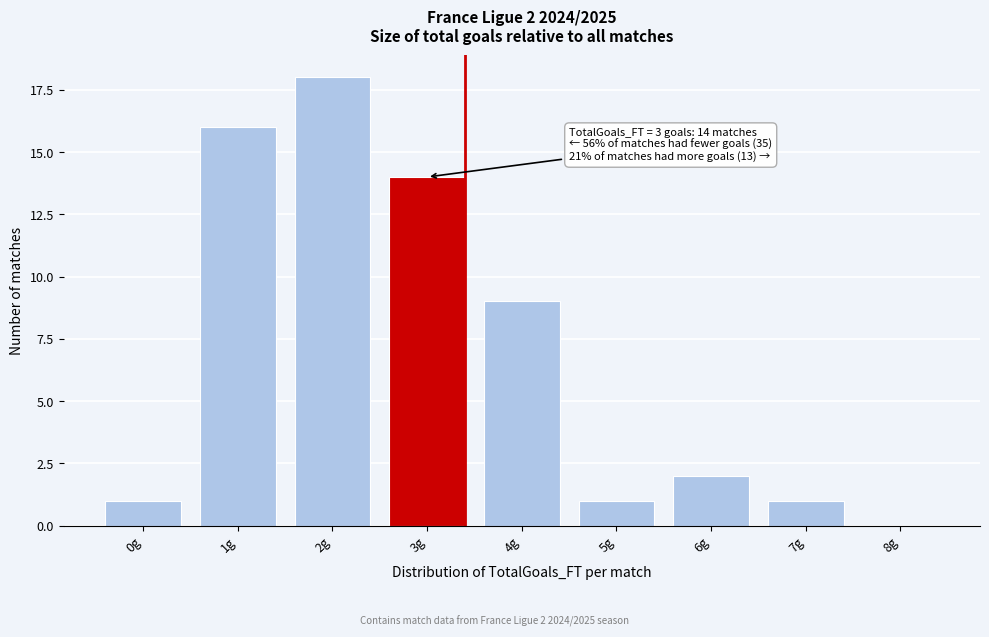

Reading left to right, extract all data points from this chart.

0g=1	1g=16	2g=18	3g=14	4g=9	5g=1	6g=2	7g=1	8g=0